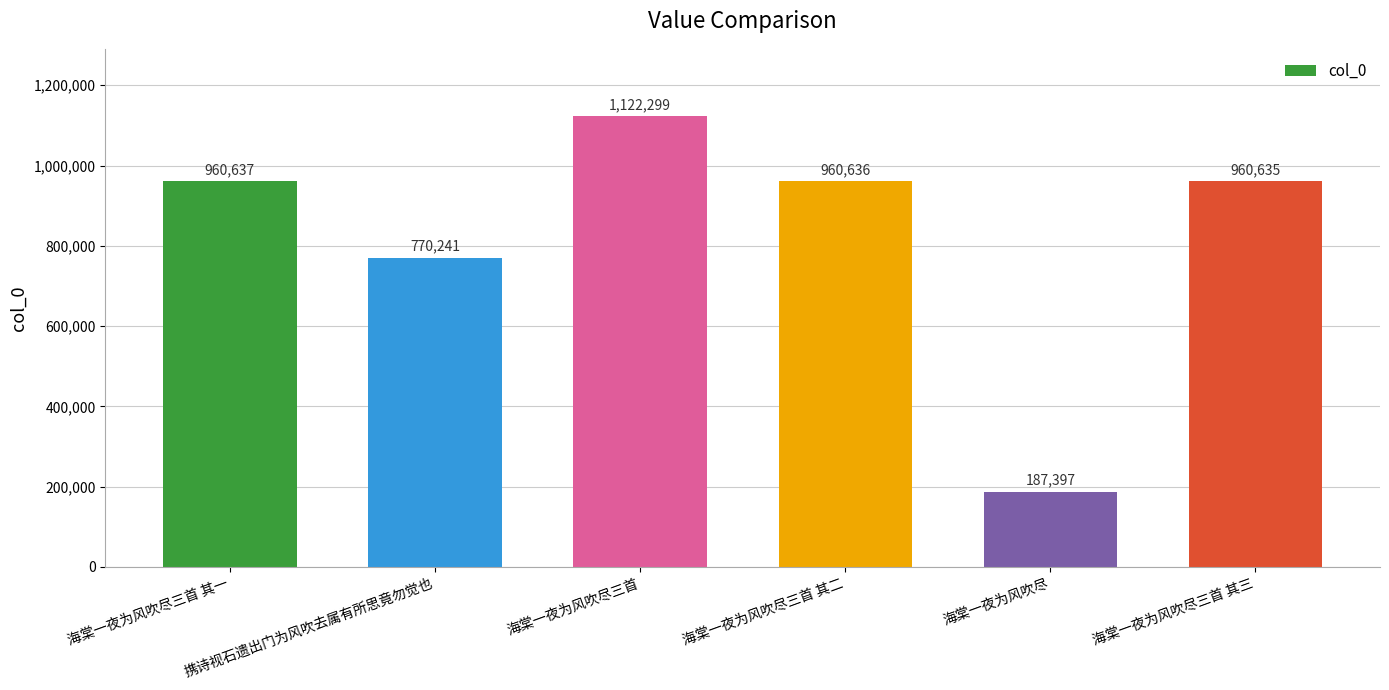

What is the maximum value shown in the chart?

1122299